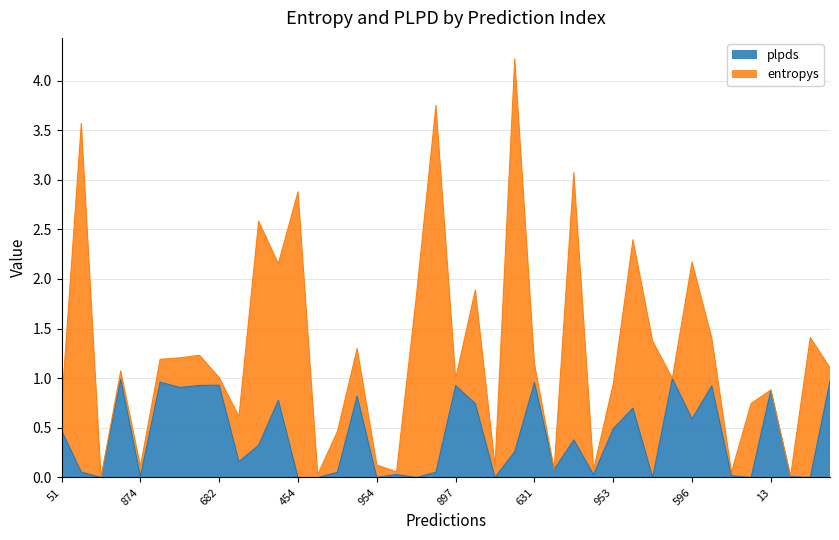

What is the difference between the maximum and minimum values?

1.0